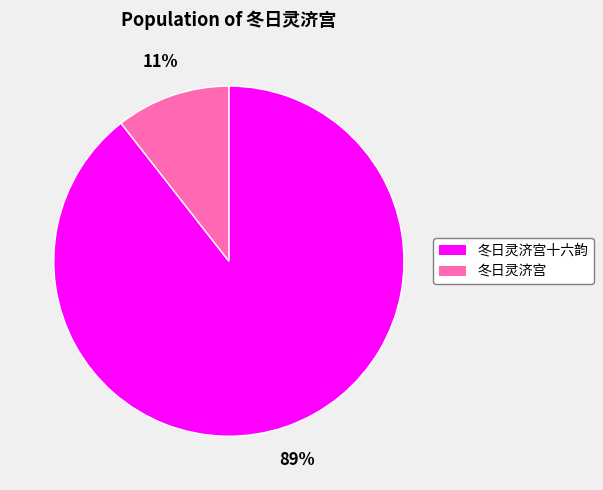

Is there any slice that represents more than half of the pie?

Yes